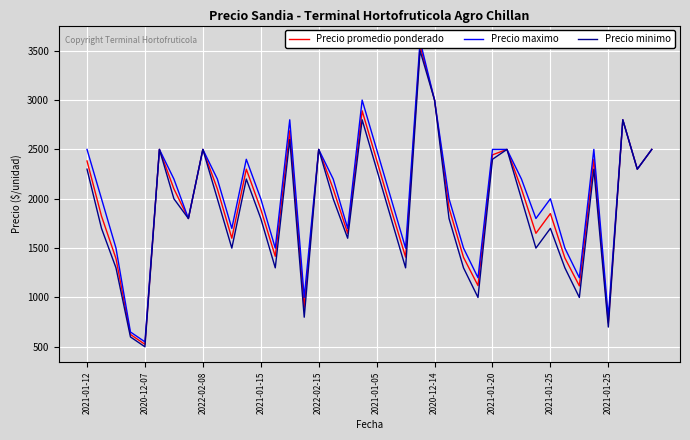

Which series changed the most between 30 and 37?

Precio minimo